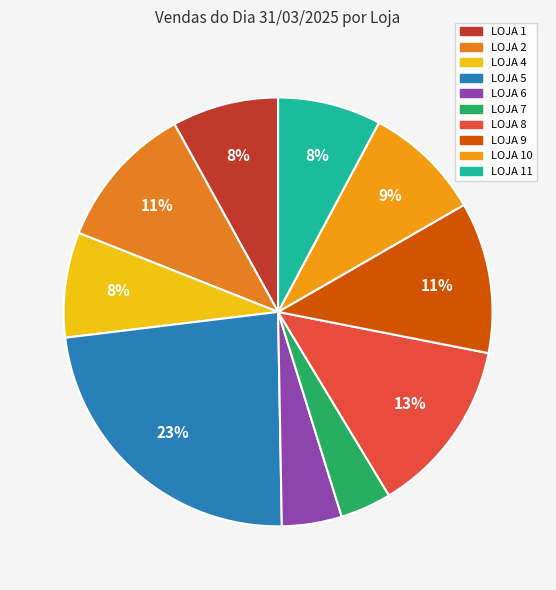

To the nearest percent, what is the average slice percentage?

10%